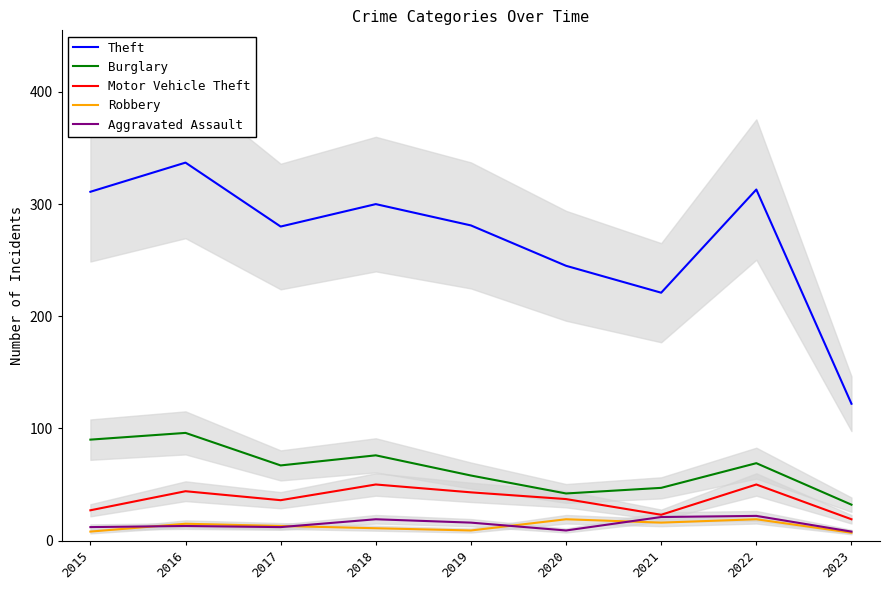

The Burglary series shows 18 at 2023. True or false?

False